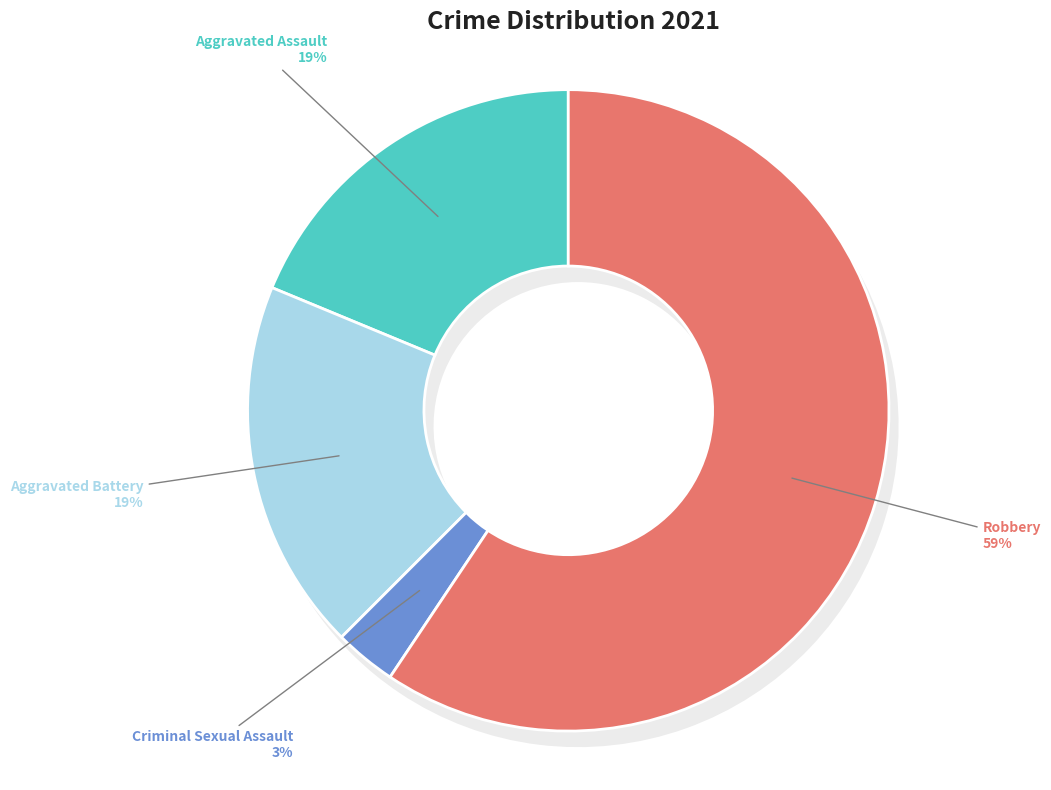

Which slice is the largest?

Robbery